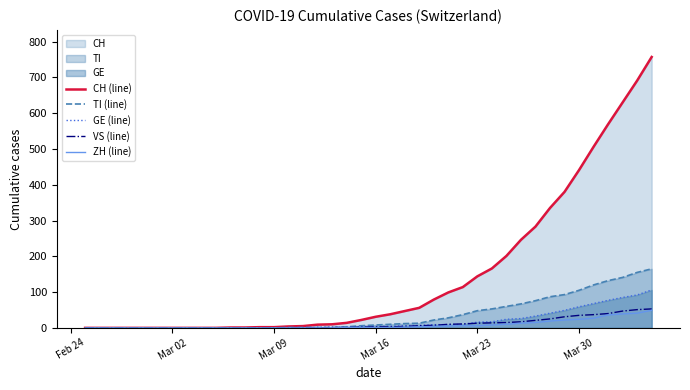

What is the maximum value shown in the chart?

757